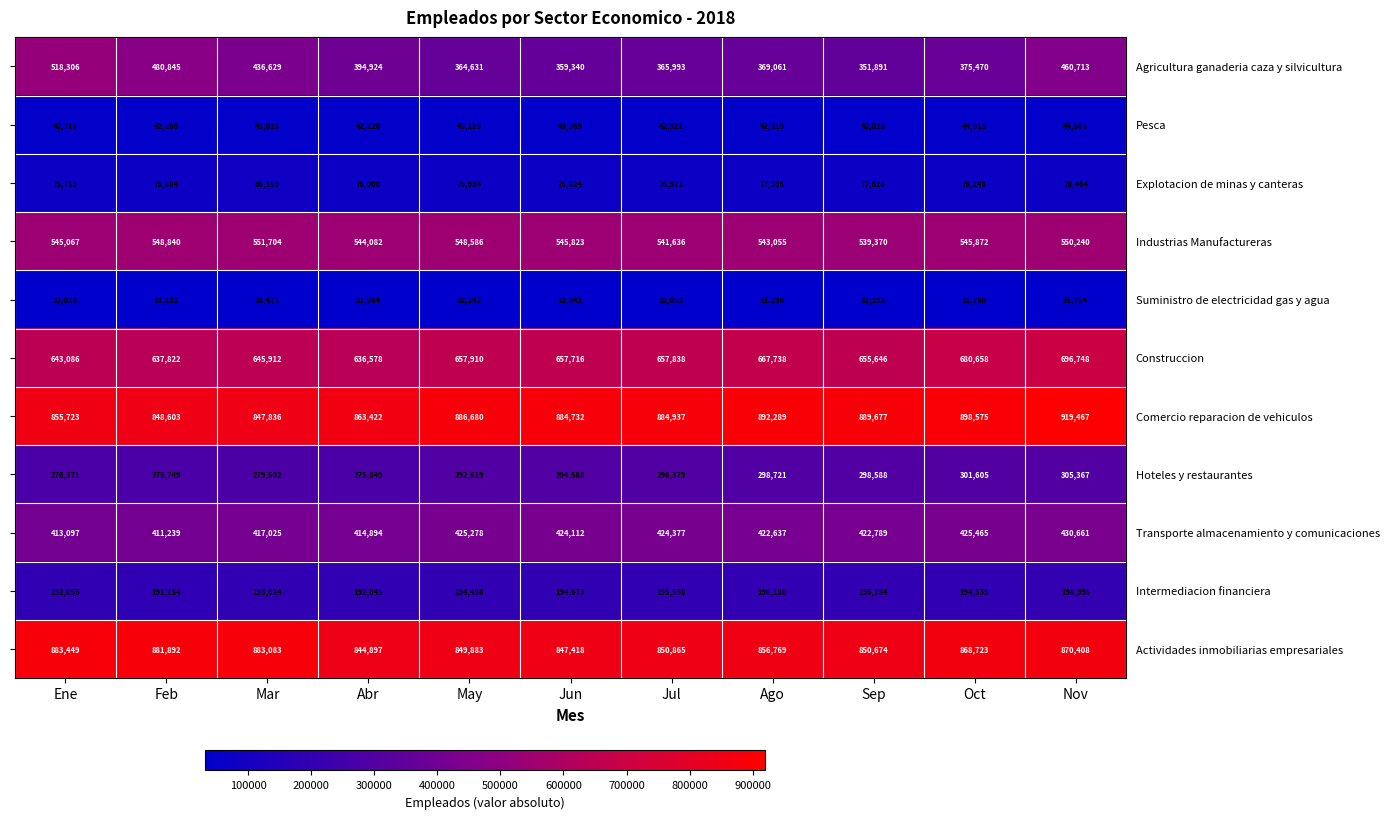

What is the difference between the maximum and minimum values in the Explotacion de minas y canteras series?

10406